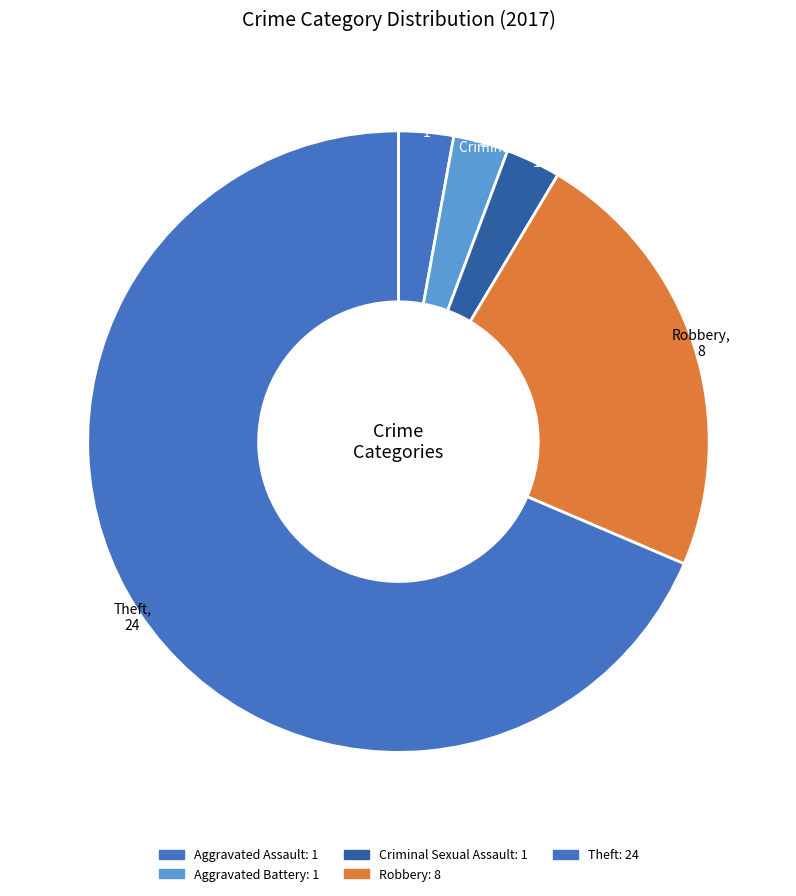

Count the number of slices in the pie.

5